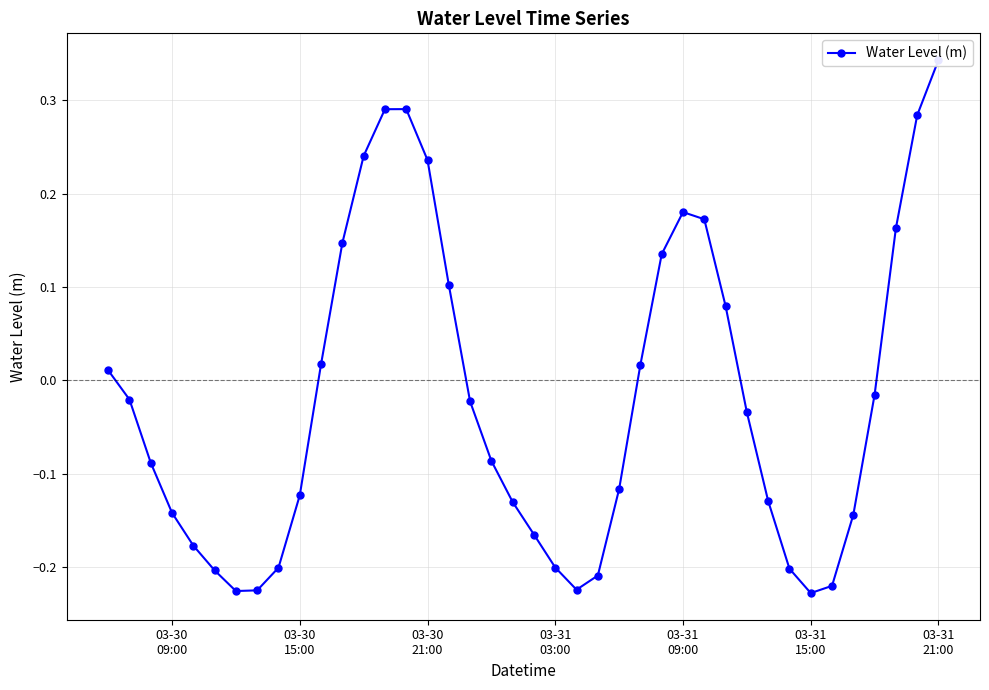

What is the sum of all values?

-0.8